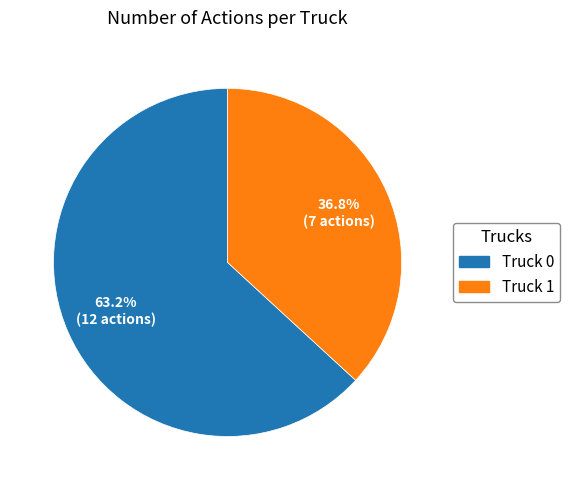

Combined, what portion of the pie is Truck 0 and Truck 1?

100.0%